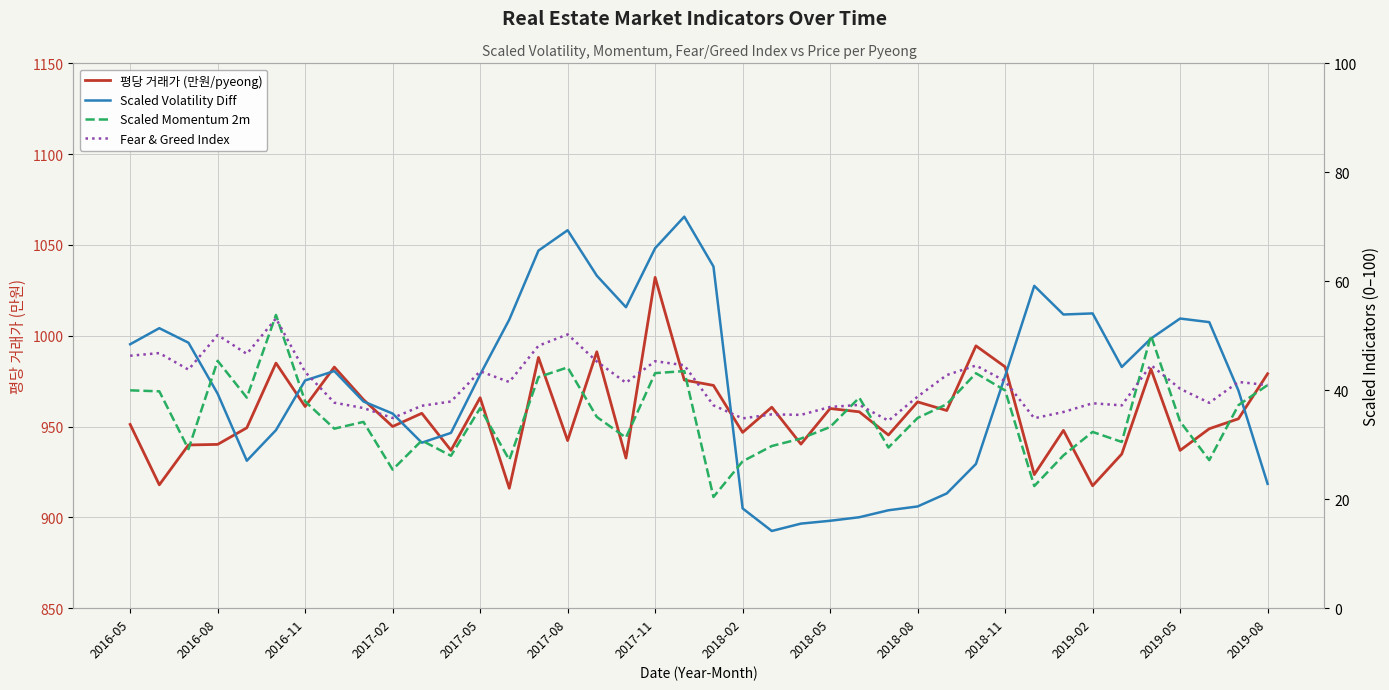

True or false: 평당 거래가 (만원/pyeong) and Fear & Greed Index cross at least once.

False